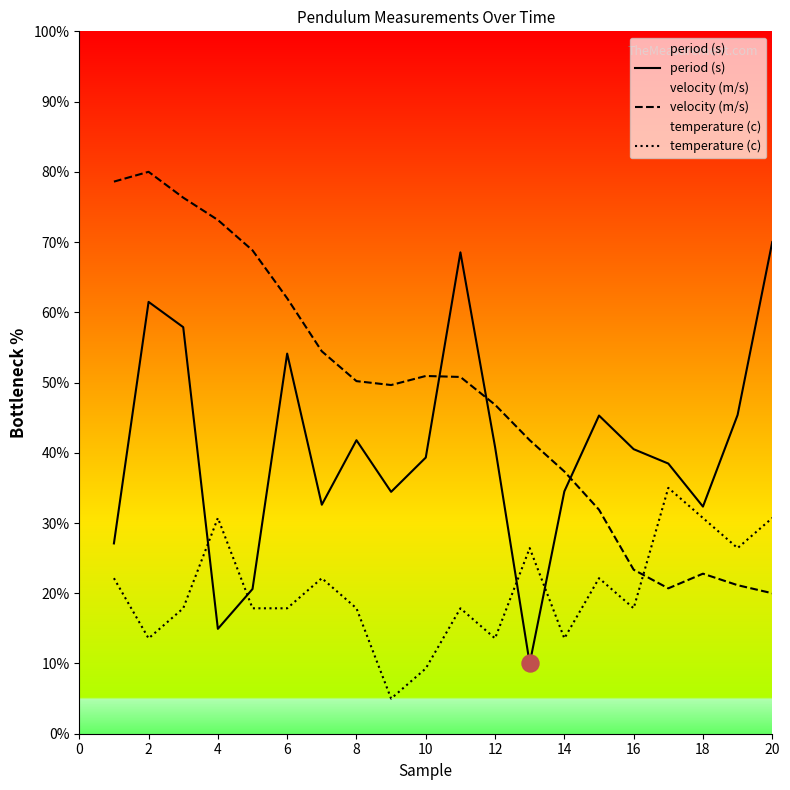

Which series contains the highest Y value?

velocity (m/s)